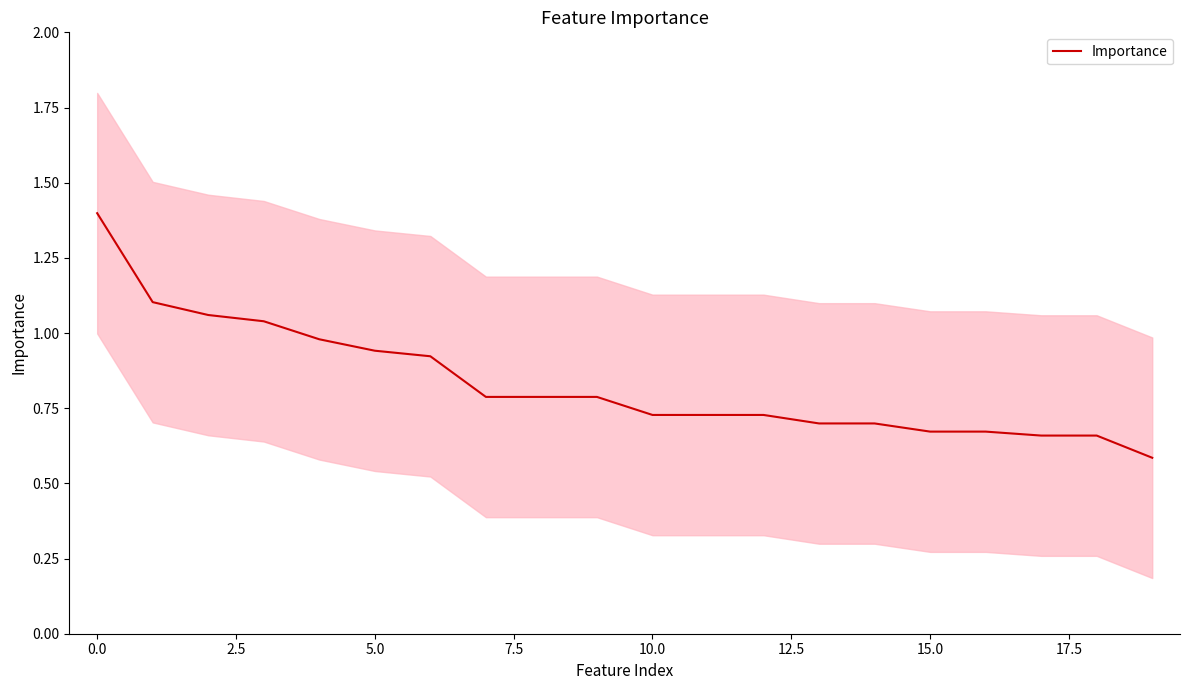

What is the label of the 9th point from the right?

11